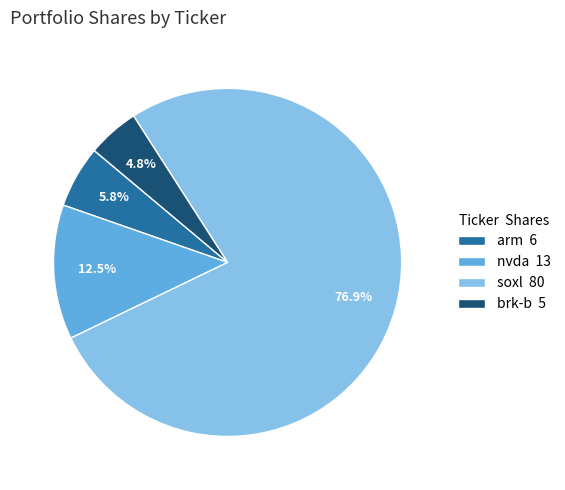

Which slice is the smallest?

brk-b